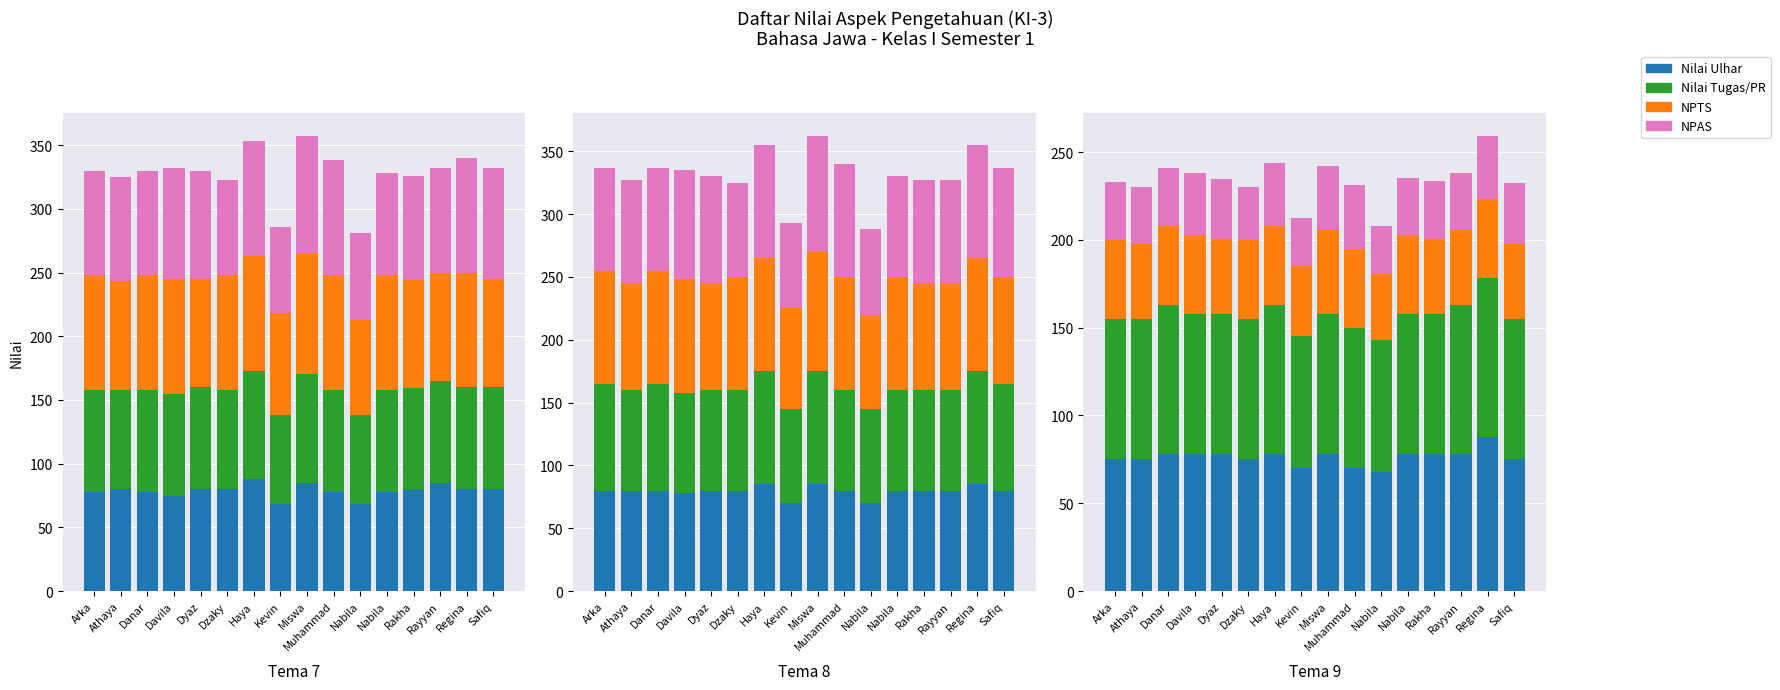

What is the difference between the NPAS values at Dzaky and Safiq?

4.8